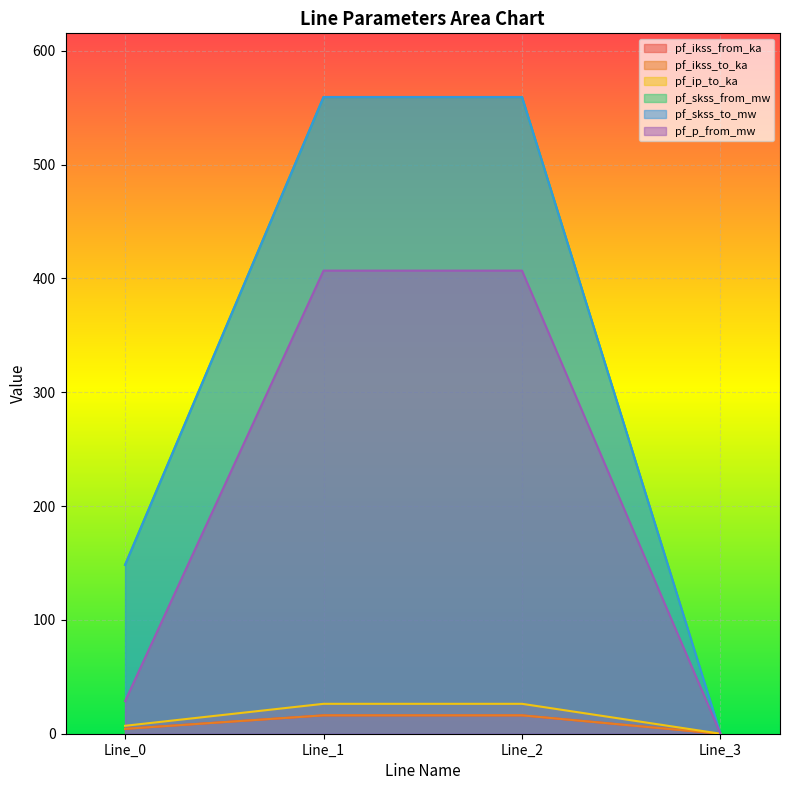

How many data points in pf_ikss_from_ka are less than 16?

2